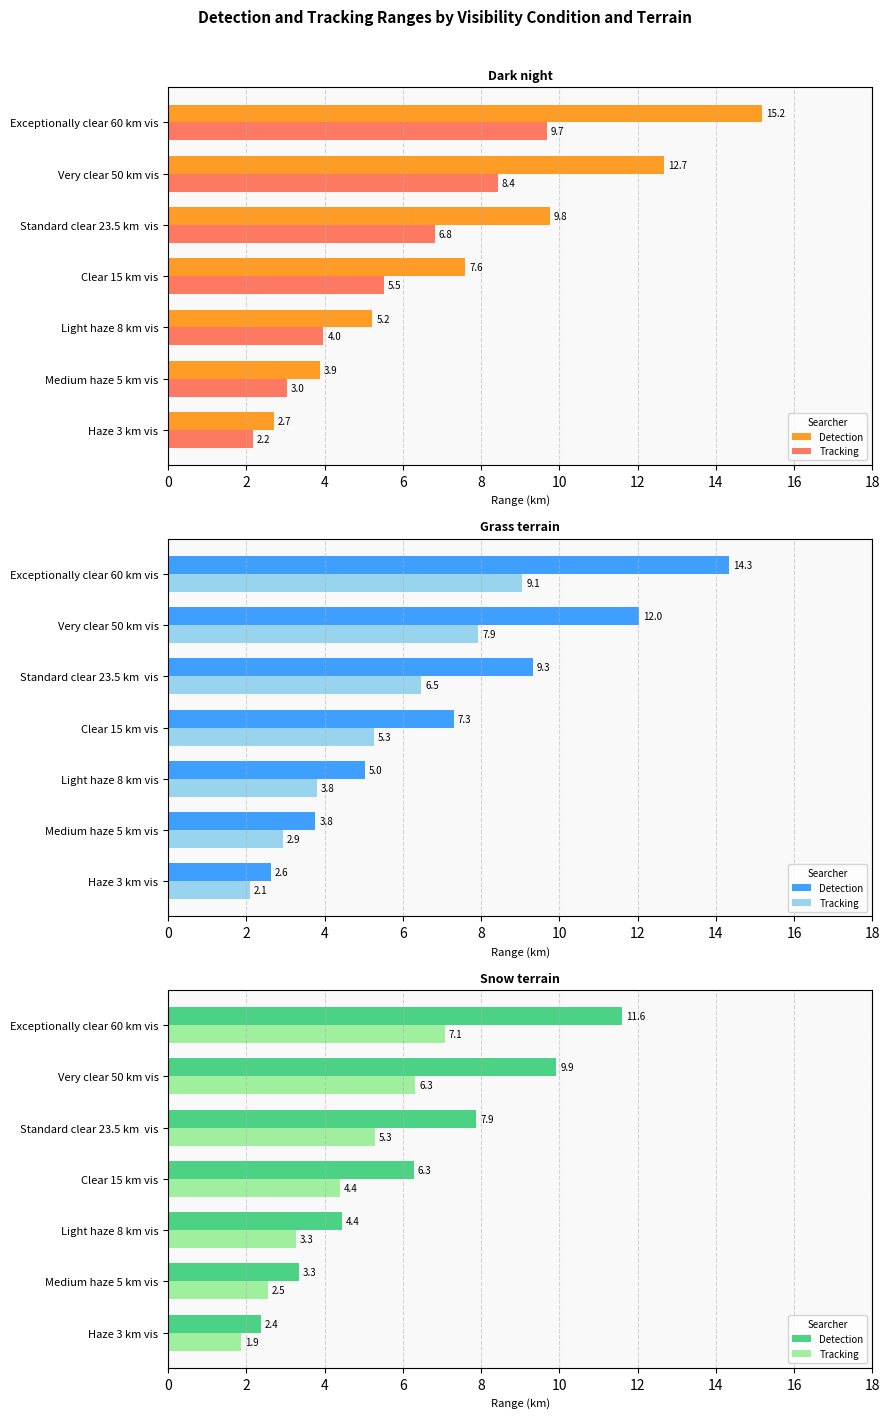

Rank the series by their average value, from highest to lowest.

Detection, Tracking